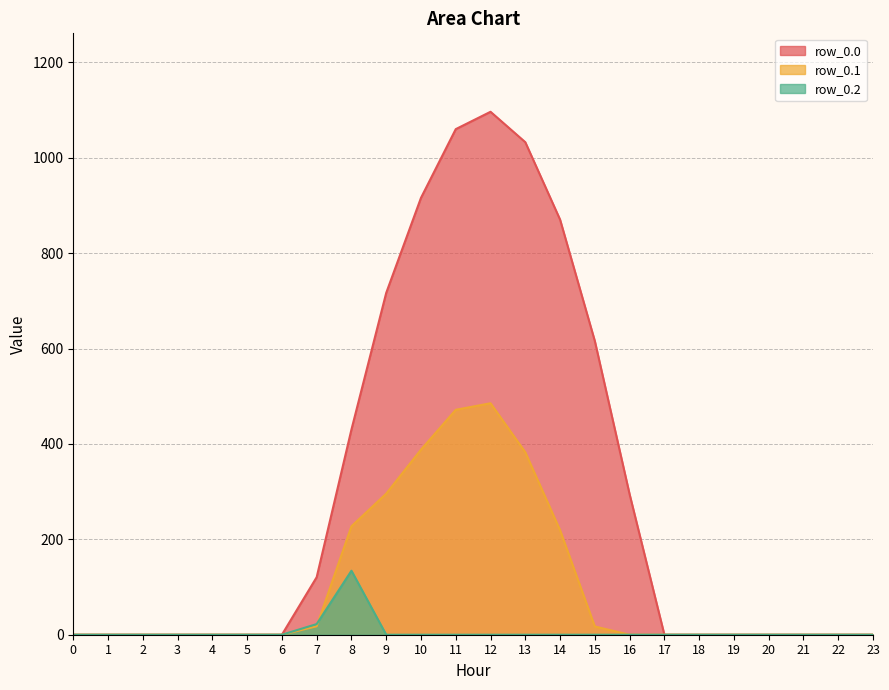

Is it true that row_0.2 equals -65.7 at 5?

False